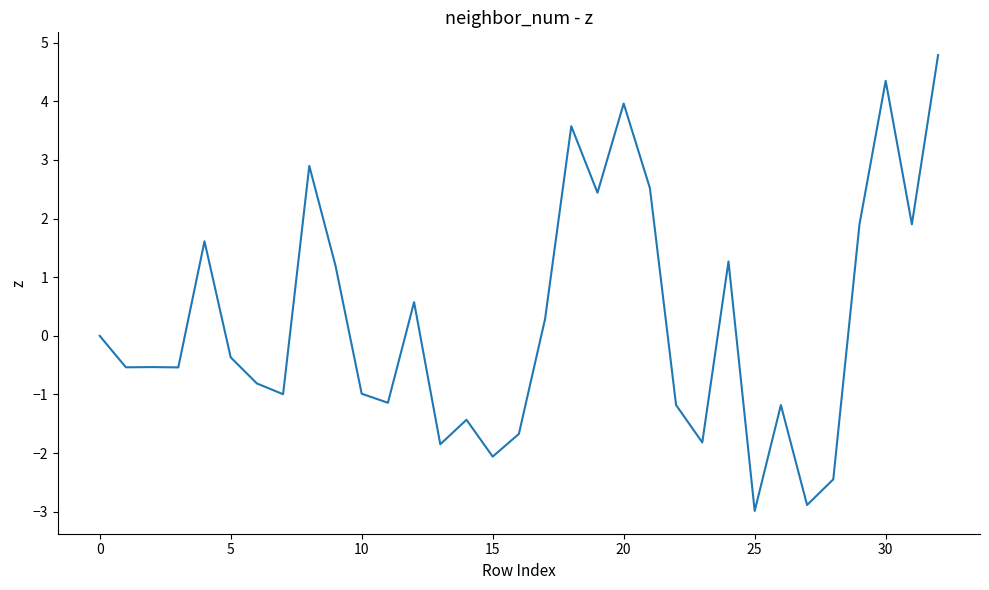

Reading left to right, transcribe all the data shown in this chart.

0.0	-0.5	-0.5	-0.5	1.6	-0.4	-0.8	-1.0	2.9	1.2	-1.0	-1.1	0.6	-1.8	-1.4	-2.1	-1.7	0.3	3.6	2.4	4.0	2.5	-1.2	-1.8	1.3	-3.0	-1.2	-2.9	-2.4	1.9	4.3	1.9	4.8